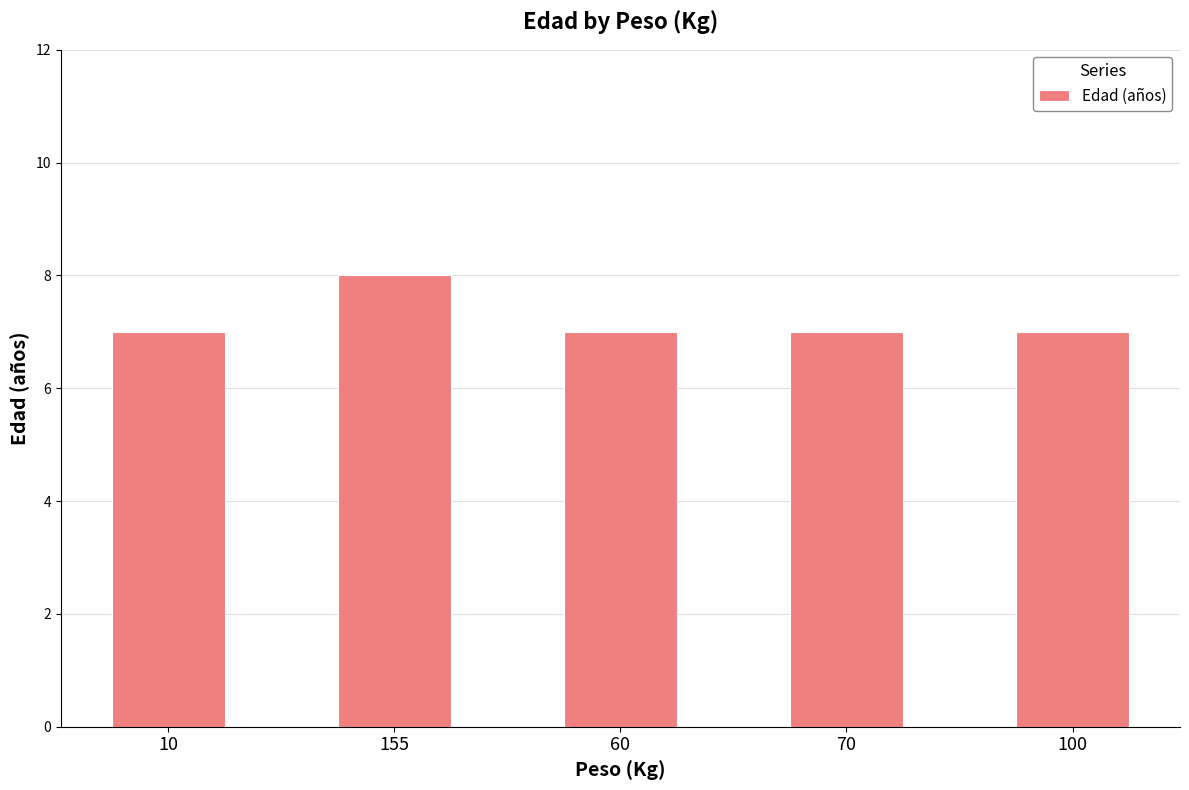

The chart shows a value of 12 at 70. True or false?

False